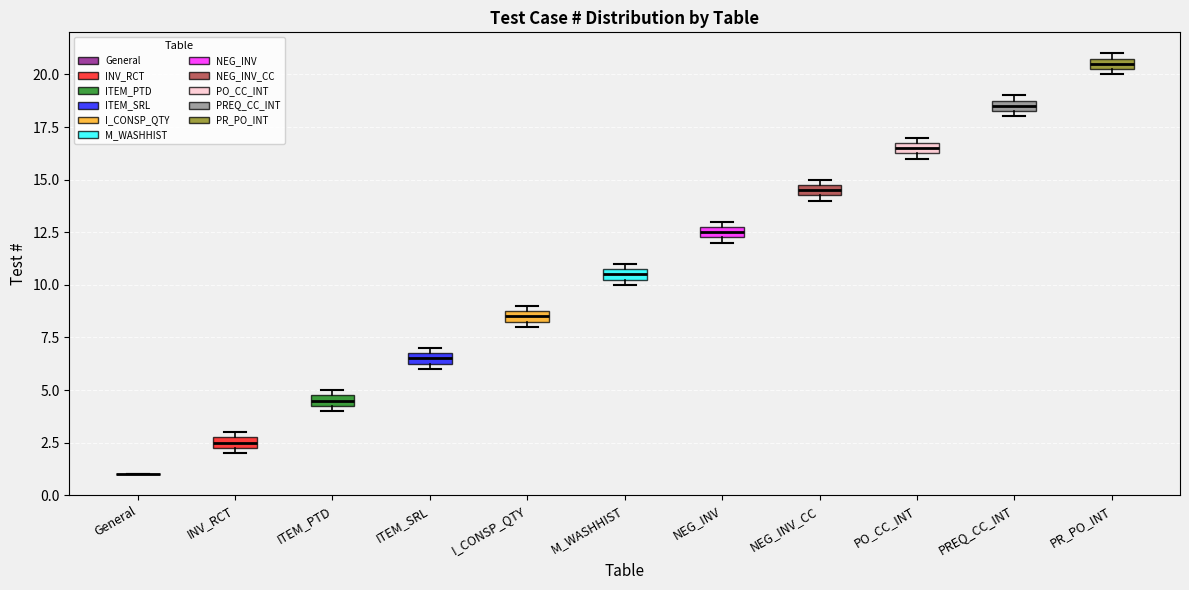

Where is the upper edge of the box for M_WASHHIST on the y-axis? The values are not printed on the chart, so give them approximately, as read against the axis.

11.0